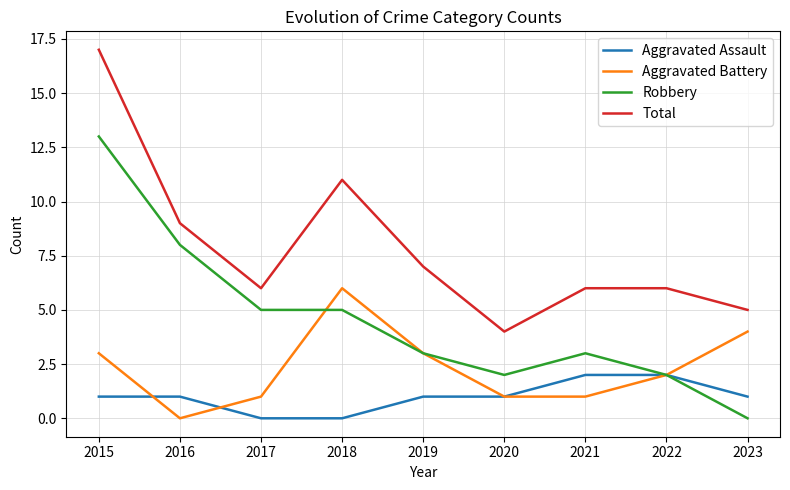

True or false: Total has a value of 6 at 2017.

True